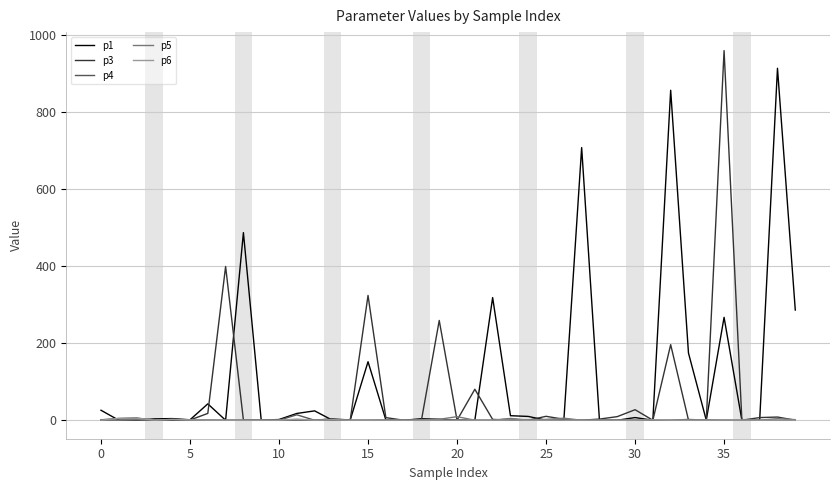

True or false: p4 has more than 2 points higher than both neighbors.

True